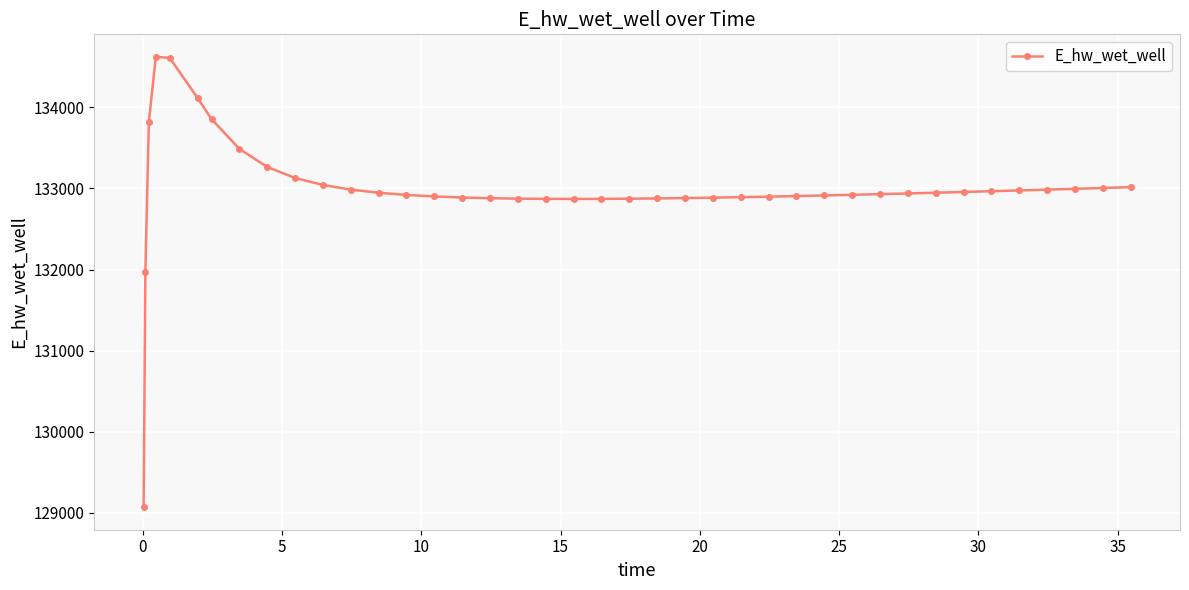

True or false: there are more than 0 points higher than both neighbors.

True